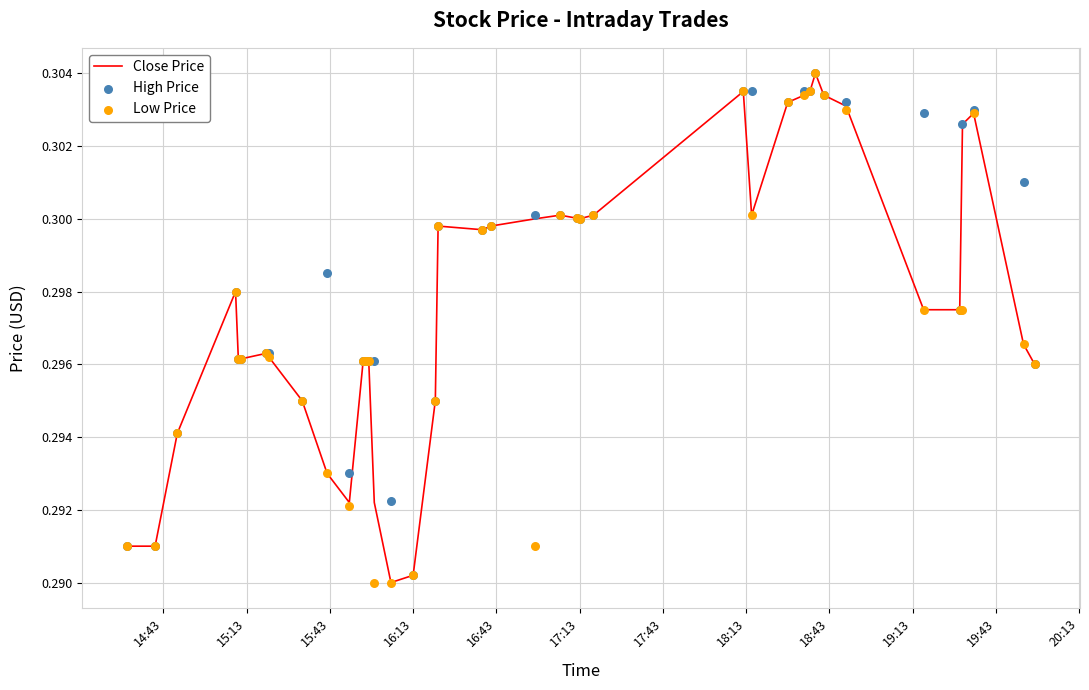

What are all the series names shown in the legend?

Close Price, High Price, Low Price